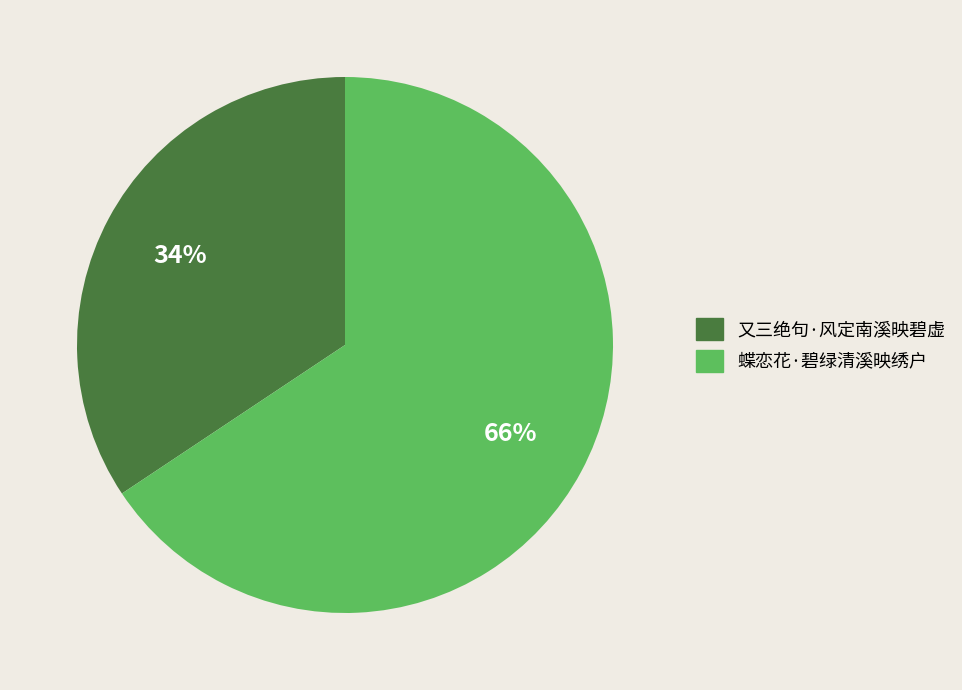

Does 蝶恋花·碧绿清溪映绣户 account for over 50% of the chart?

Yes